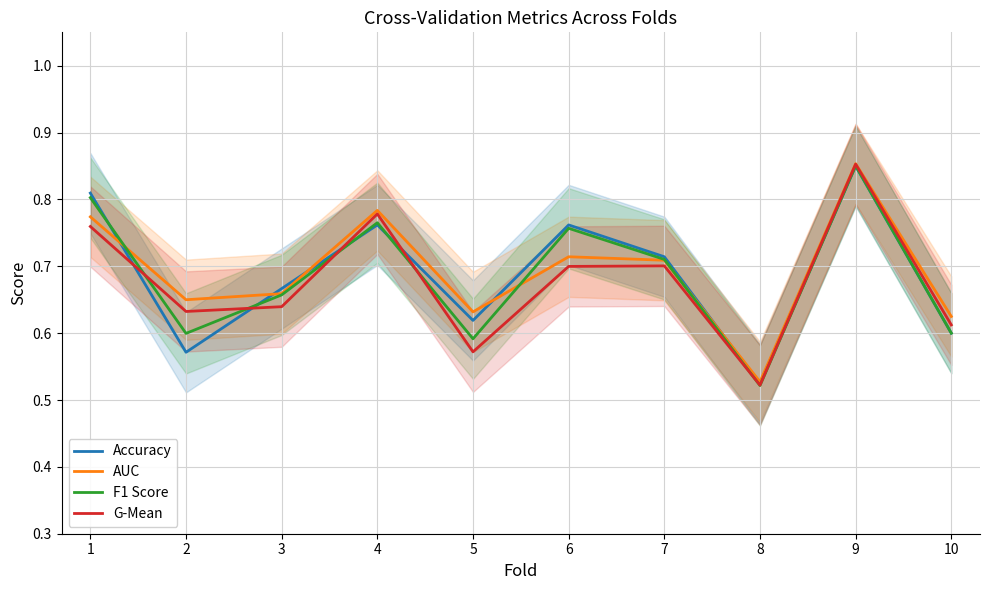

What is the difference between the AUC values at 4 and 10?

0.2